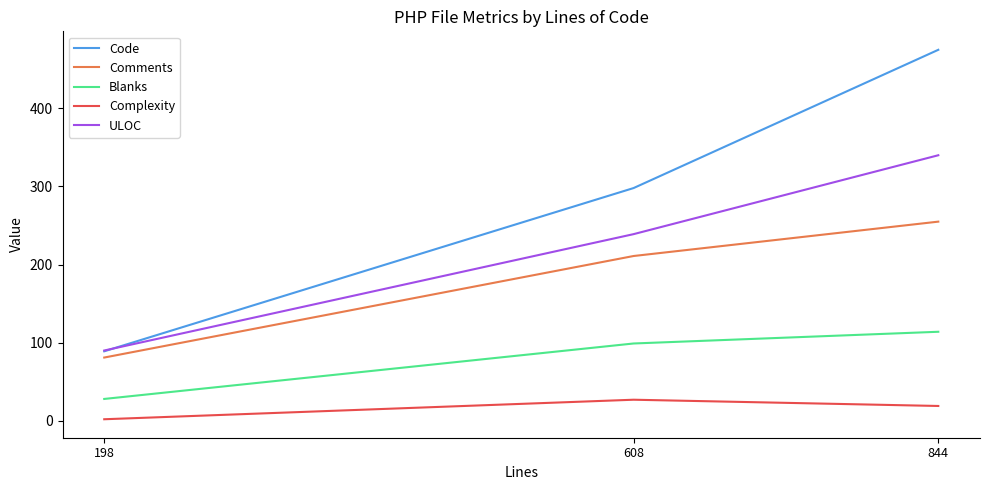

True or false: ULOC has a value of 340 at 844.

True